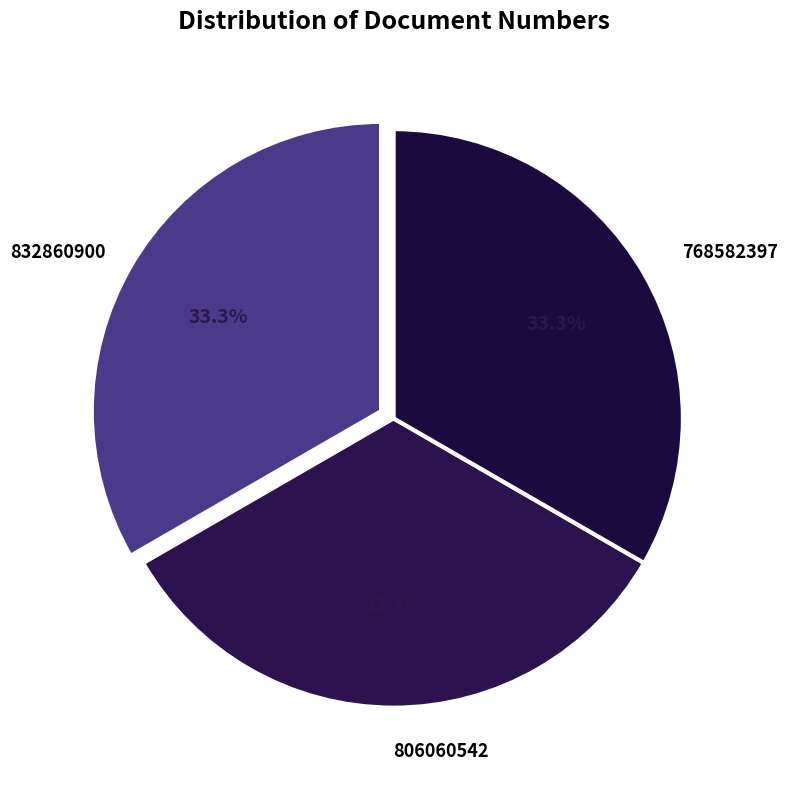

Count the number of slices in the pie.

3